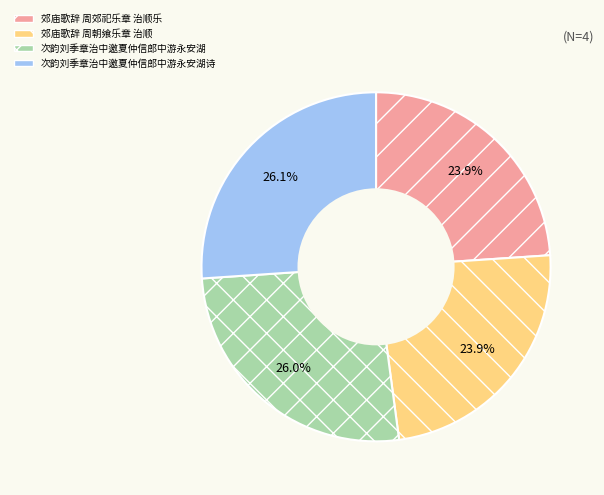

To the nearest percent, what is the combined percentage of 次韵刘季章治中邀夏仲信郎中游永安湖诗 and 郊庙歌辞 周郊祀乐章 治顺乐?

50%